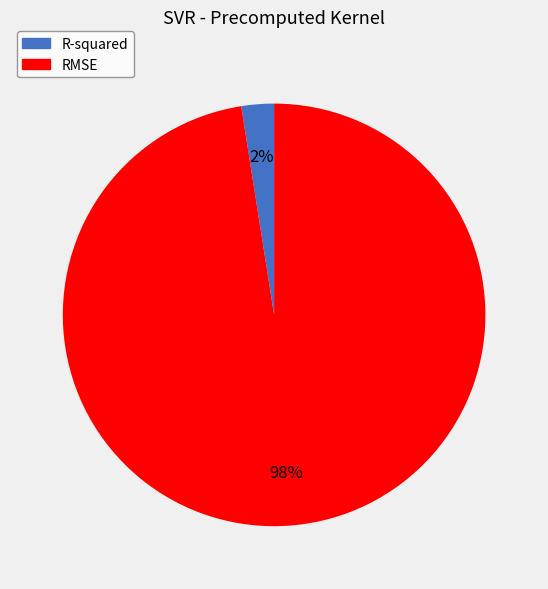

Rank the categories by value from highest to lowest.

RMSE, R-squared